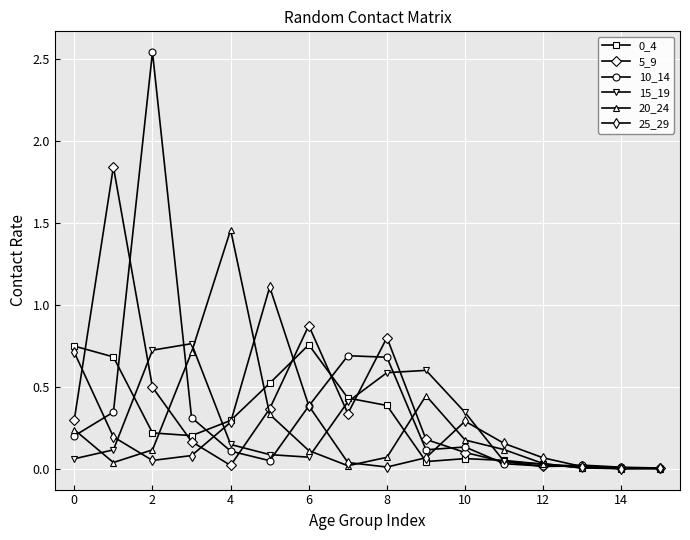

Does the chart display data point markers on the line(s)?

Yes